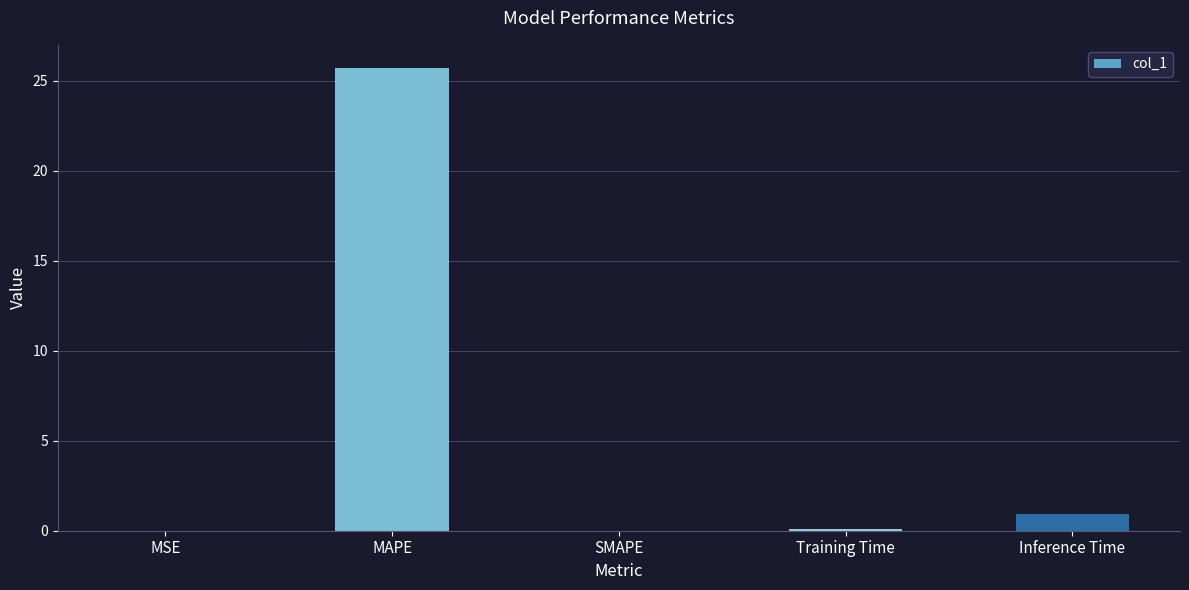

Which label corresponds to the largest value in the chart?

MAPE